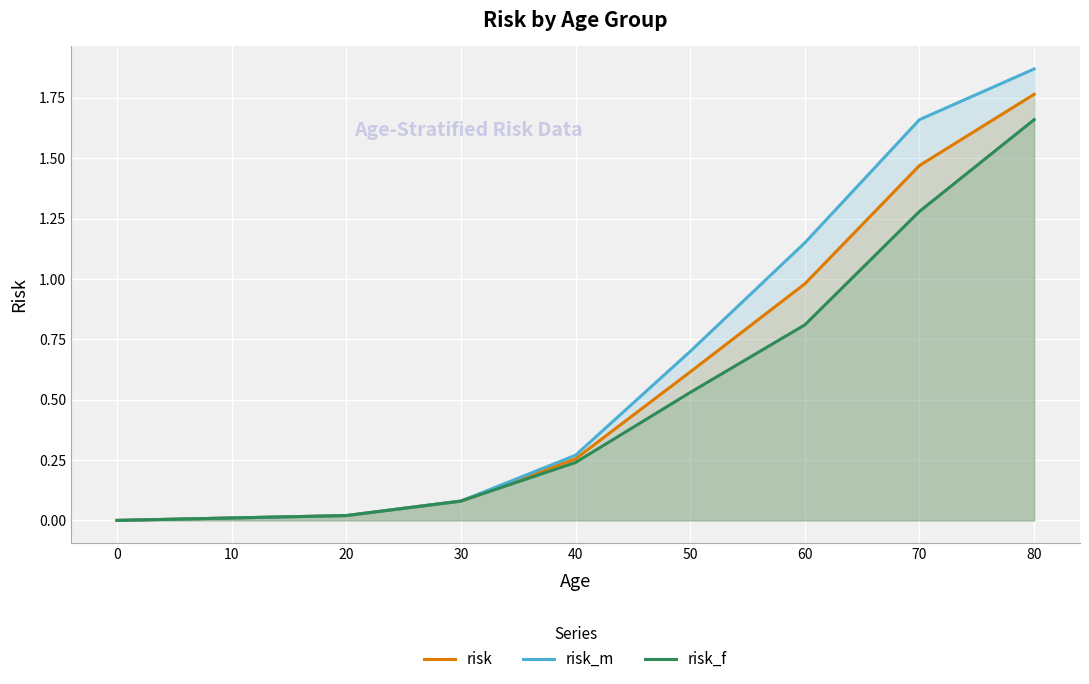

What is the sum of all risk_f values?

4.6